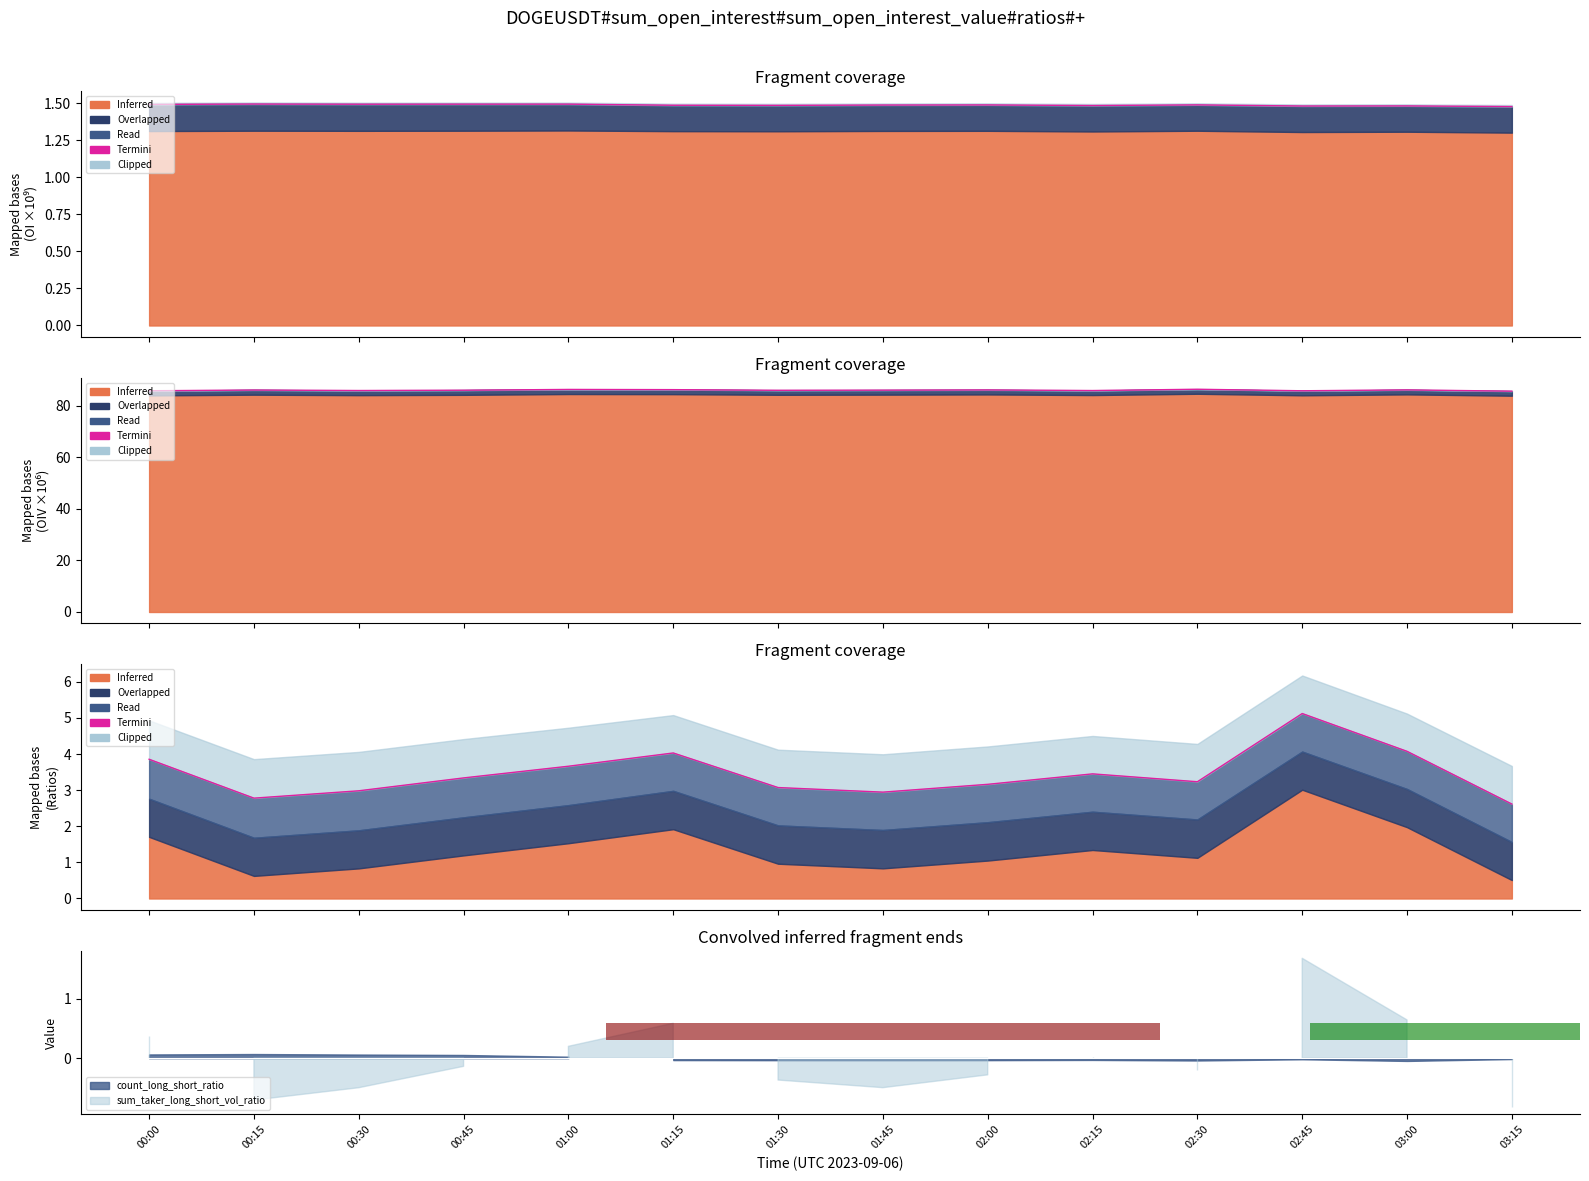

Which has a higher value, 02:45 or 02:15?

02:45